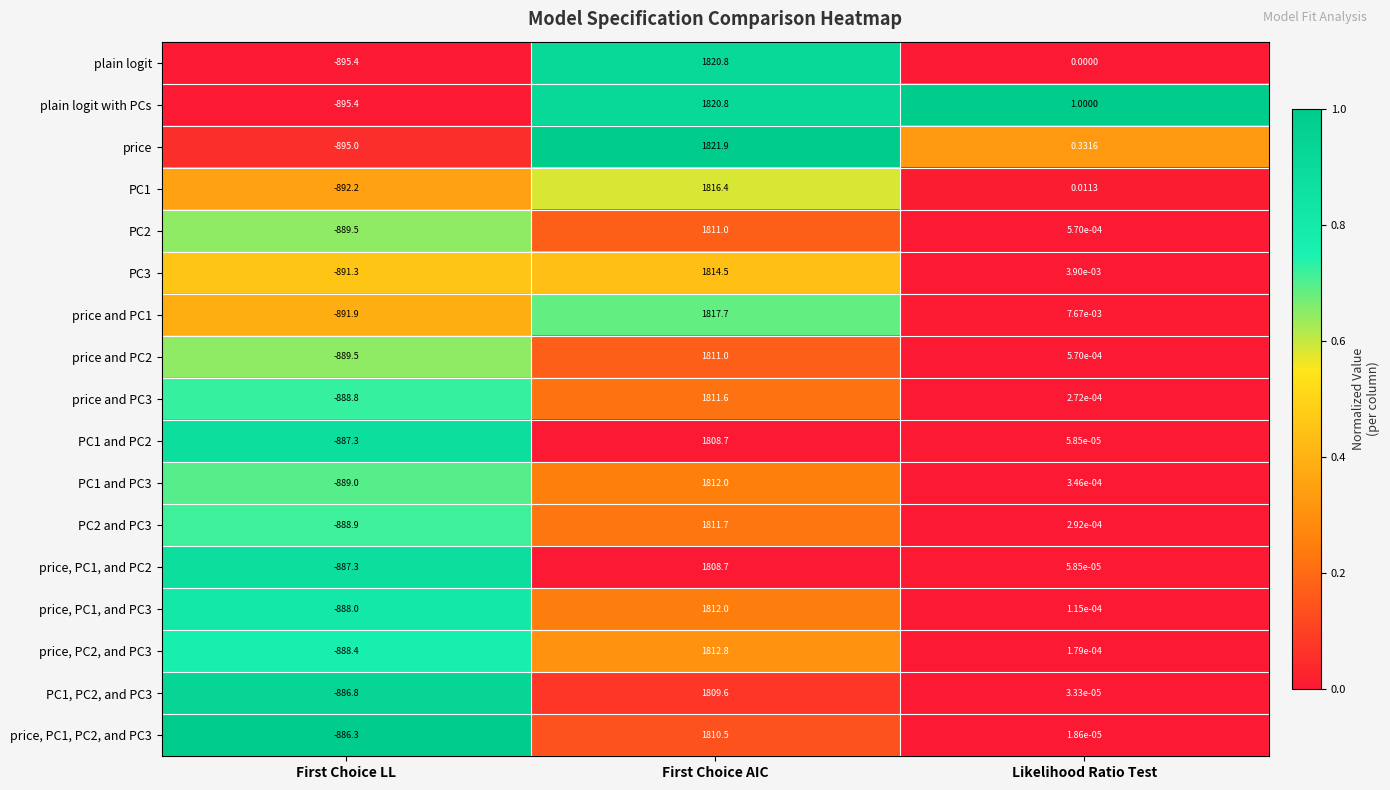

List the labels in order of PC1 value, smallest first.

First Choice LL, Likelihood Ratio Test, First Choice AIC